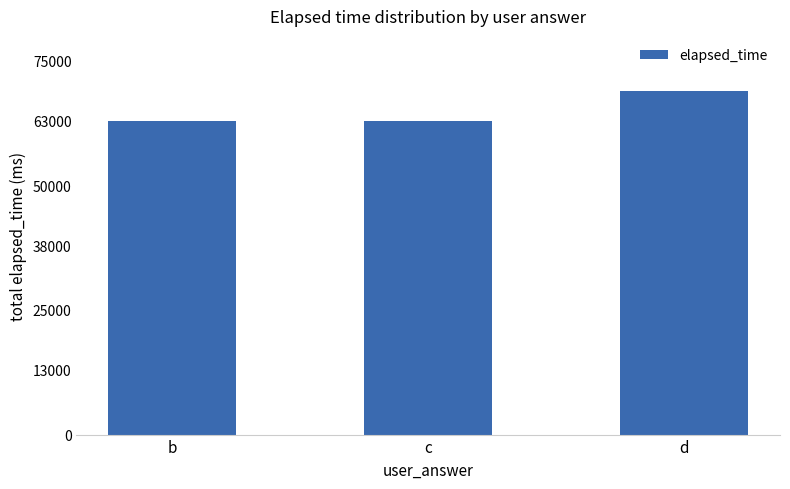

Approximately how many times larger is the value at c compared to b?

1.0